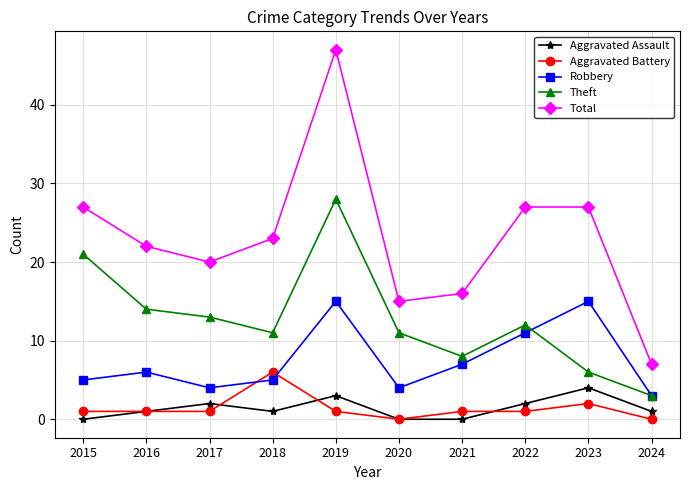

Where is the first local minimum for Aggravated Assault?

2018